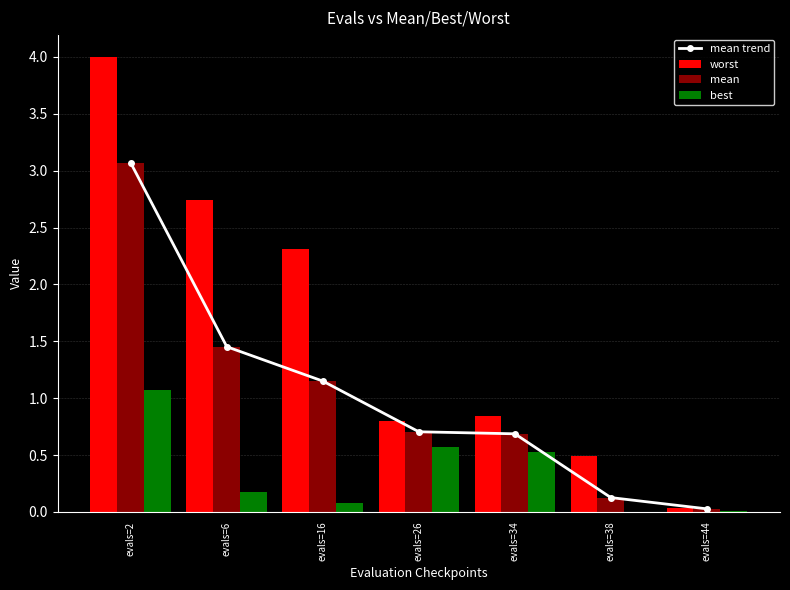

List the series in order of their peak value, highest first.

worst, mean trend, mean, best